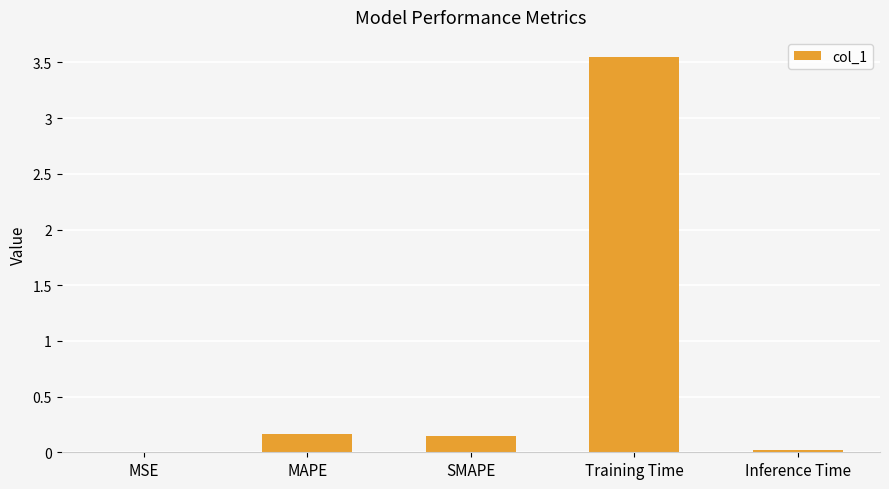

What is the average value?

0.8